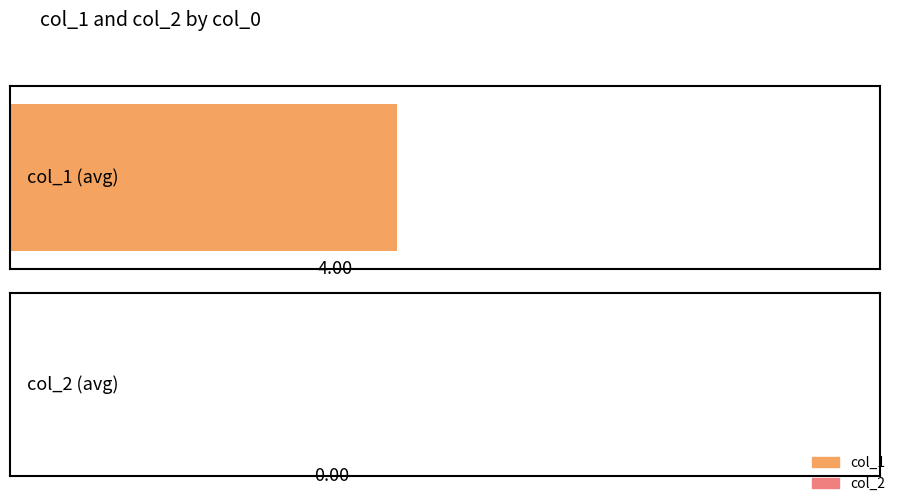

List the series in order of their peak value, highest first.

col_1, col_2